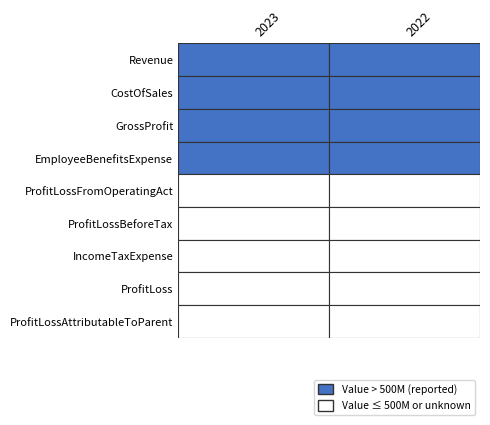

Which series has the largest total across all categories?

Revenue